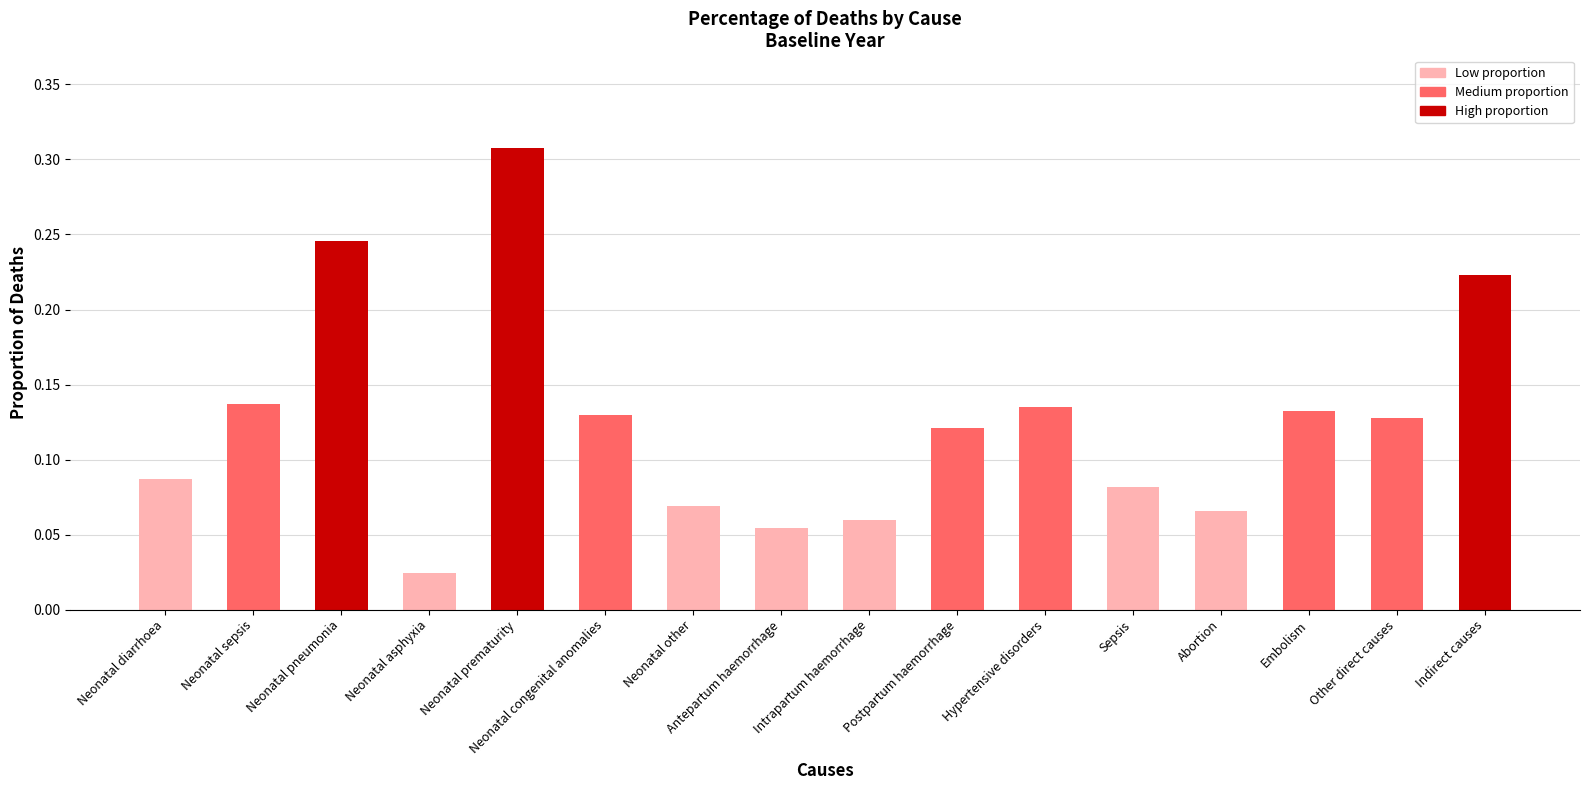

The value at Neonatal pneumonia is 0.4. True or false?

False